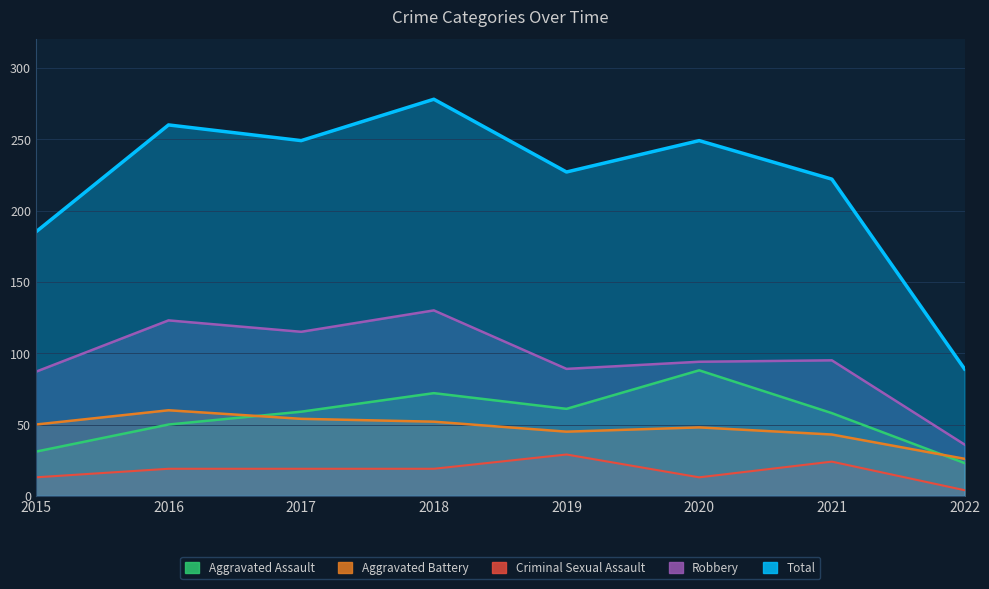

Which series has the widest spread of values?

Total